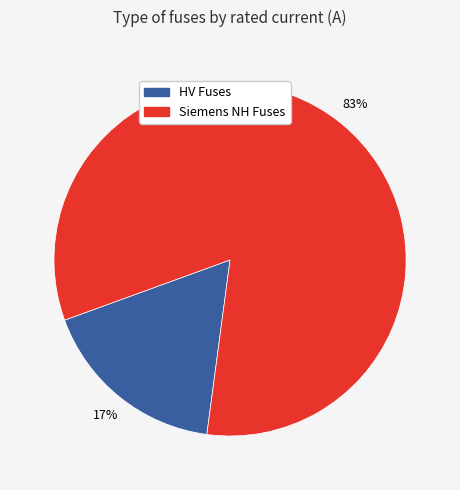

Does any single category account for the majority?

Yes